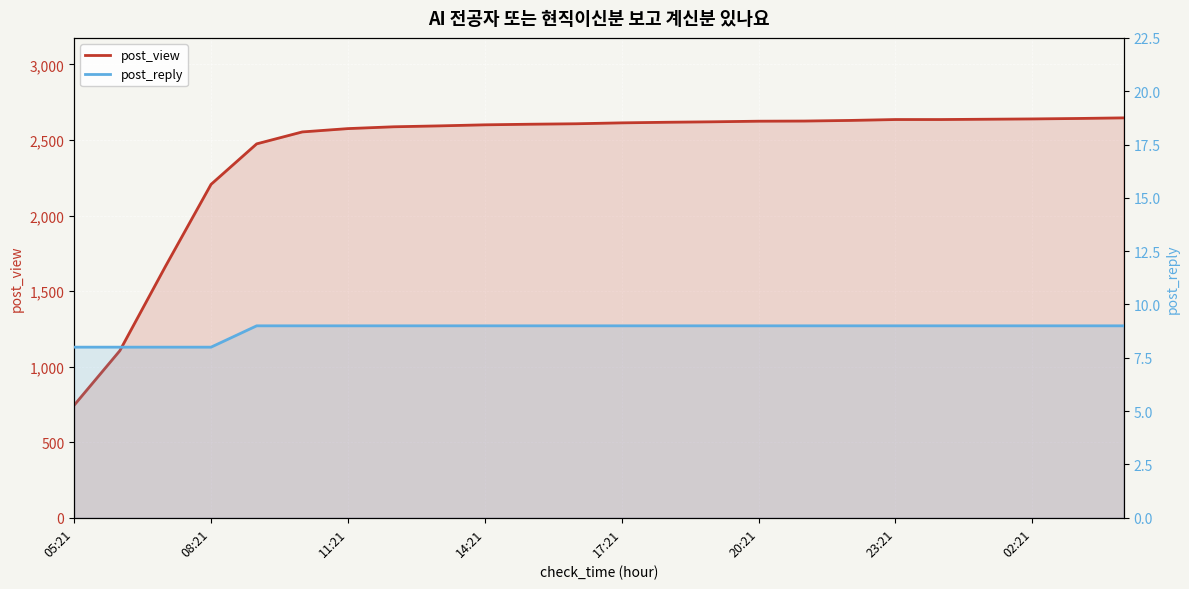

What is the smallest value displayed?

8